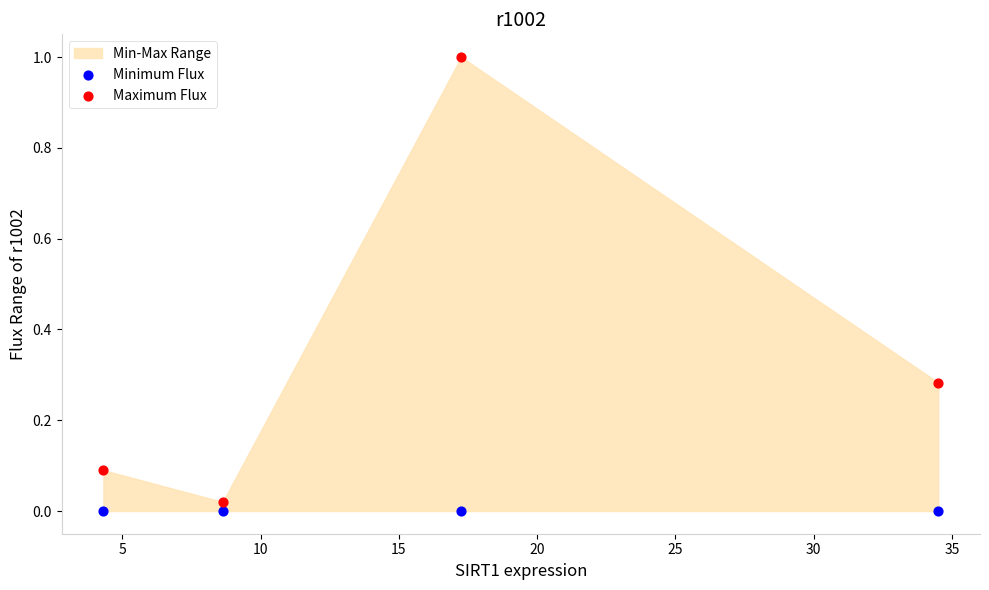

Which series reaches the maximum Y coordinate?

Maximum Flux